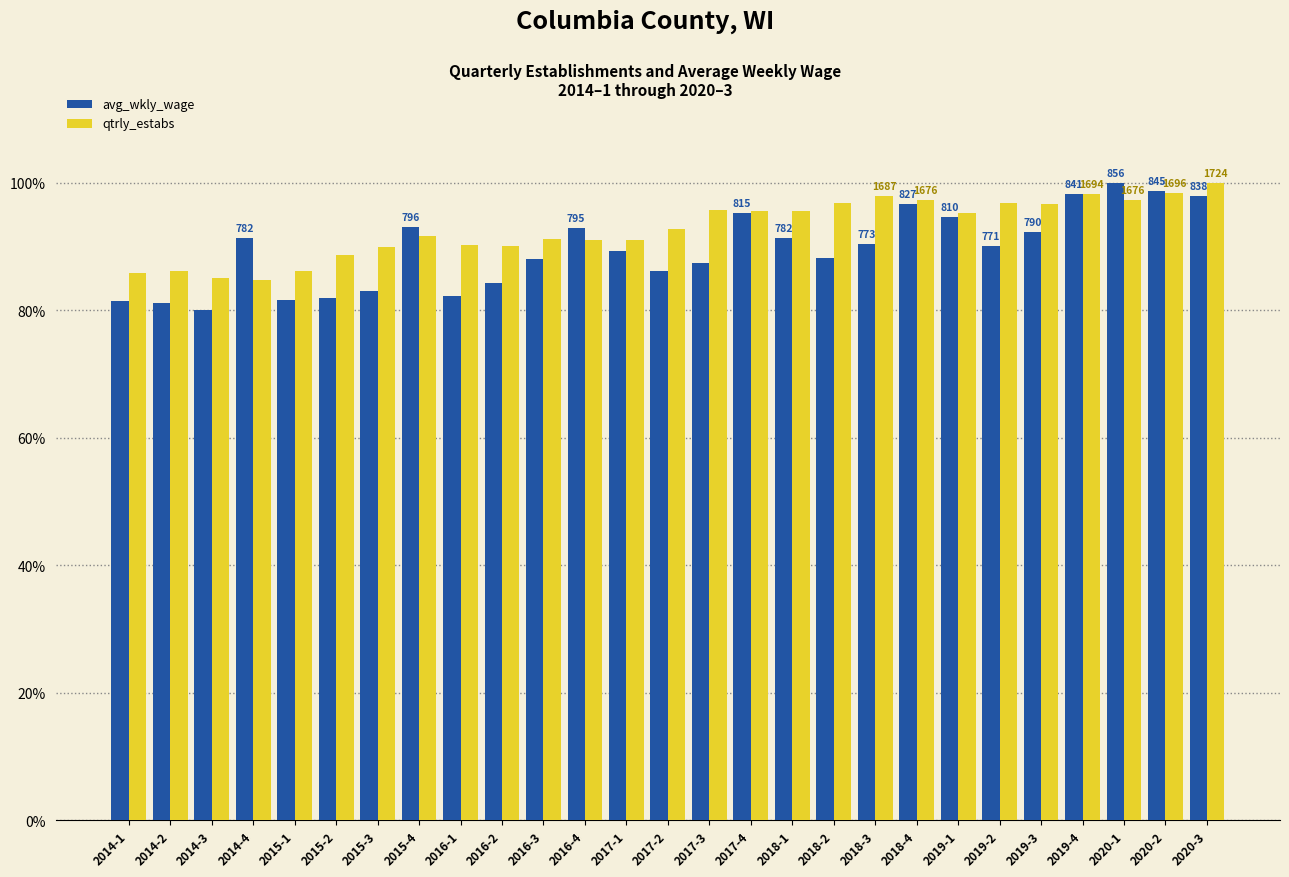

The qtrly_estabs series shows 149.6 at 2015-4. True or false?

False